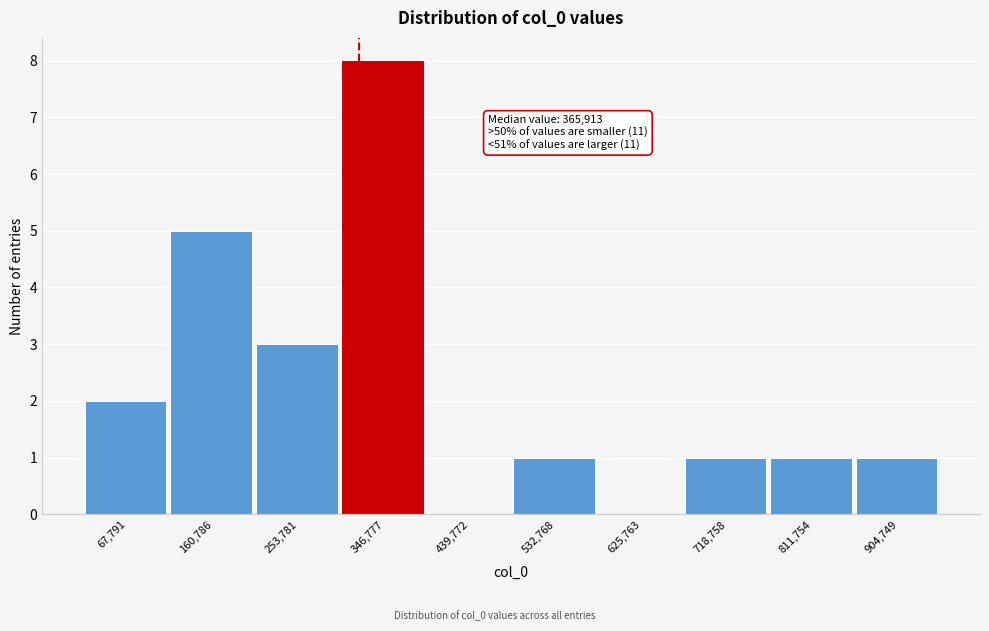

Reading right to left, transcribe all the data shown in this chart.

904,749=1	811,754=1	718,758=1	625,763=0	532,768=1	439,772=0	346,777=8	253,781=3	160,786=5	67,791=2